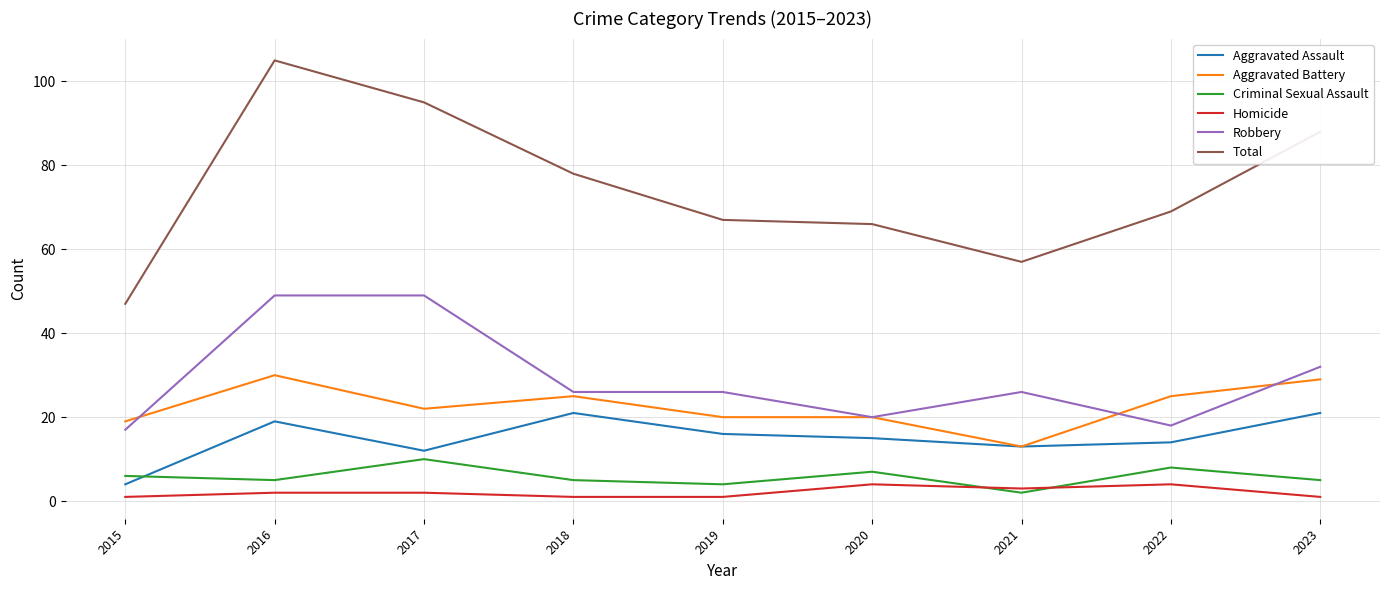

True or false: Criminal Sexual Assault and Aggravated Battery intersect in this chart.

False